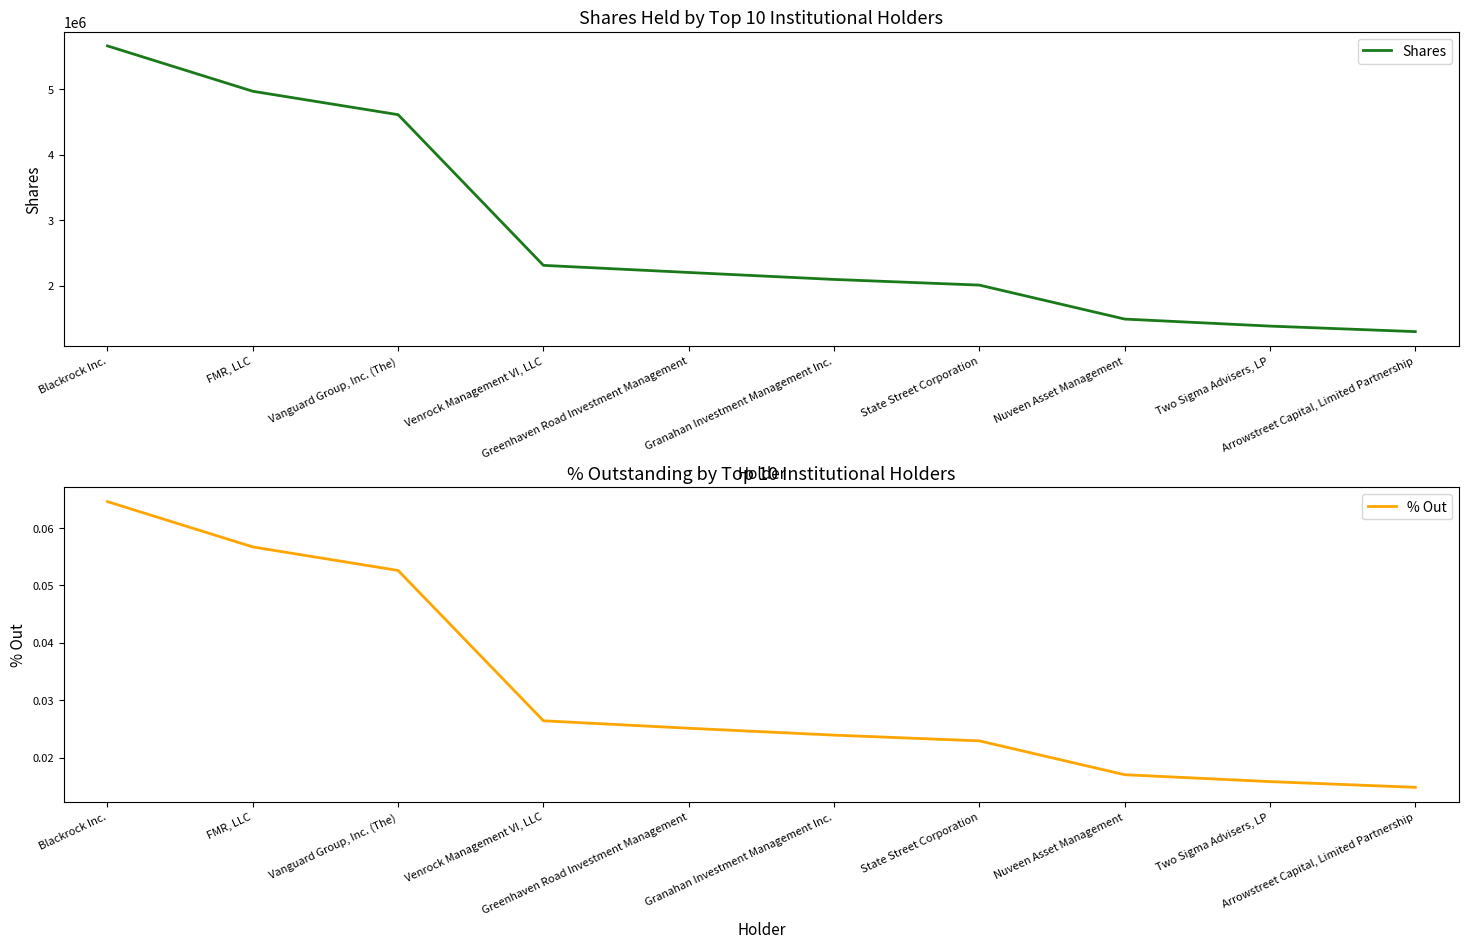

The % Out series shows 0.1 at FMR, LLC. True or false?

True